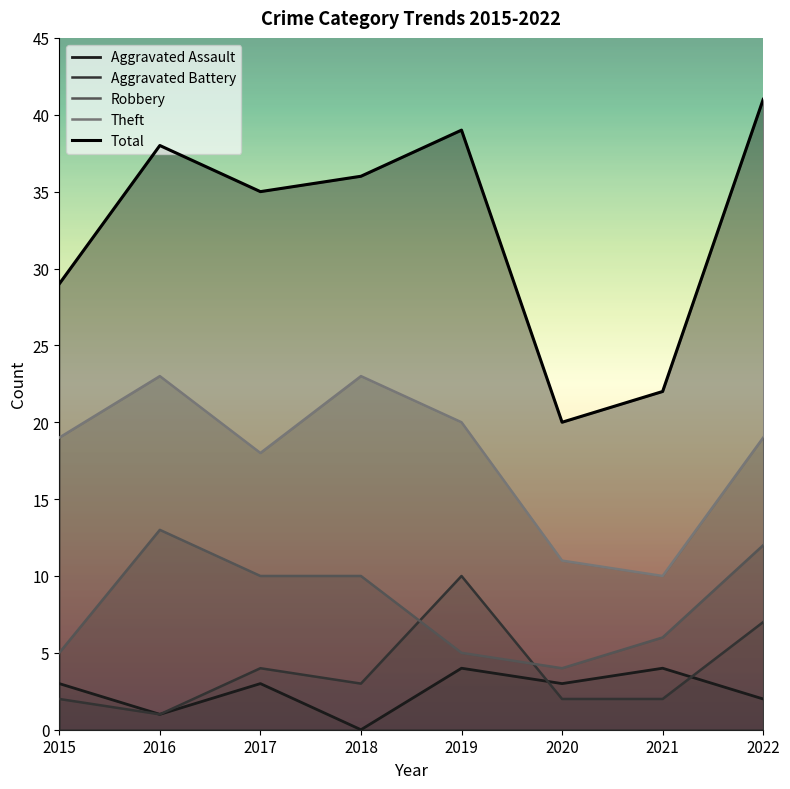

In Robbery, how many points are lower than both neighbors (excluding endpoints)?

1